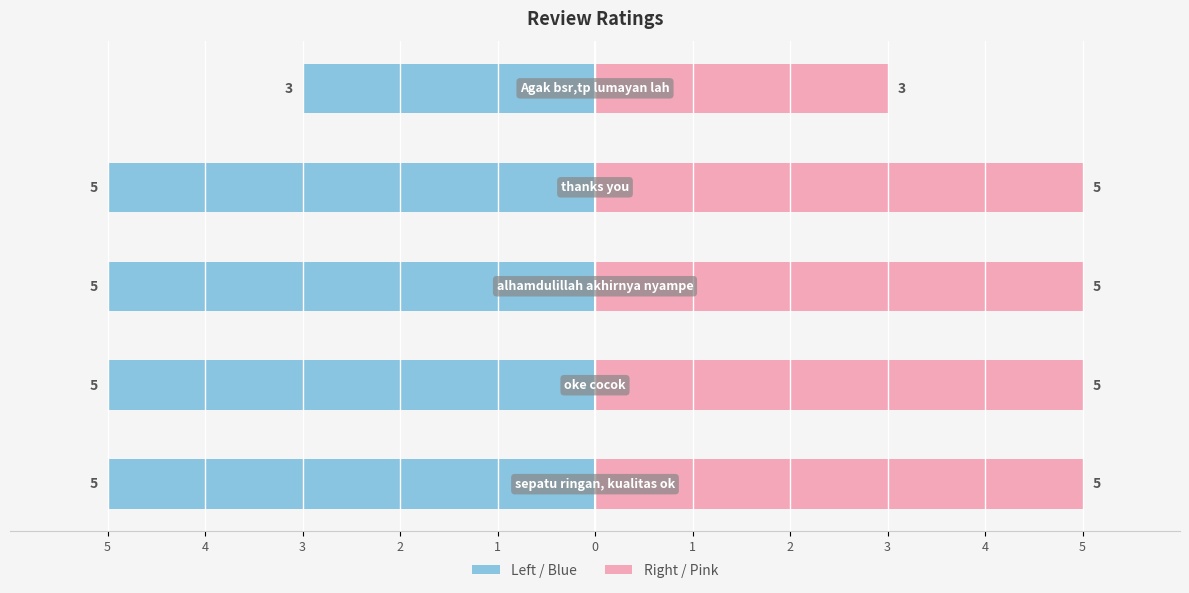

How many values in the rating series exceed -5?

1